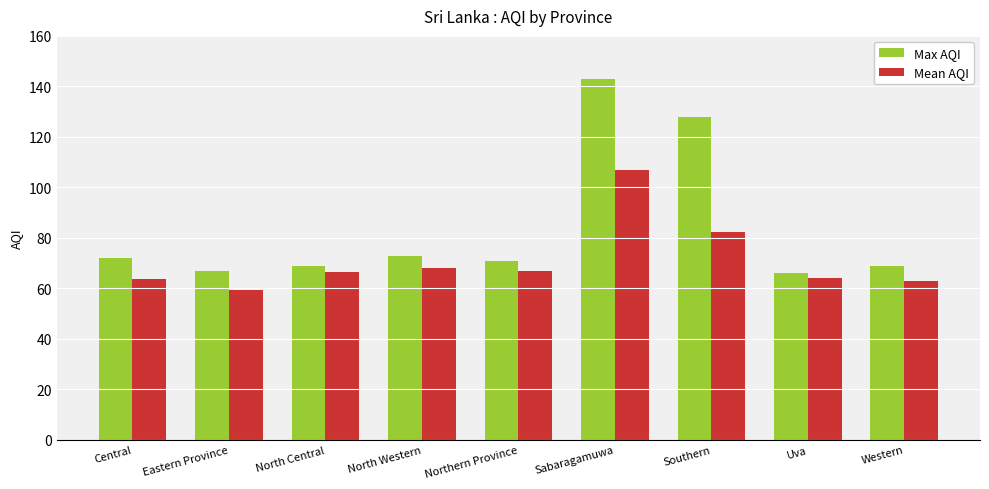

How many categories are shown in the chart?

9